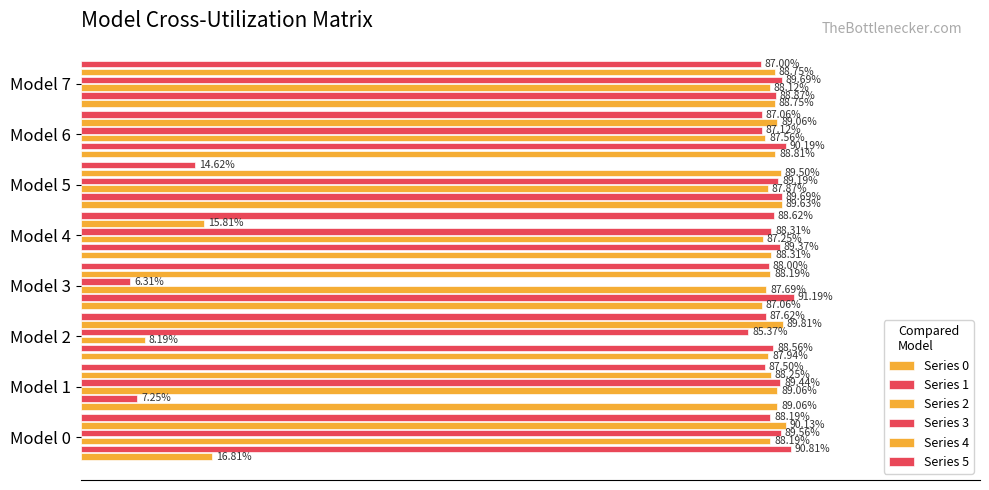

Reading left to right, transcribe all the data shown in this chart.

Series 0: 0.2	0.9	0.9	0.9	0.9	0.9	0.9	0.9
Series 1: 0.9	0.1	0.9	0.9	0.9	0.9	0.9	0.9
Series 2: 0.9	0.9	0.1	0.9	0.9	0.9	0.9	0.9
Series 3: 0.9	0.9	0.9	0.1	0.9	0.9	0.9	0.9
Series 4: 0.9	0.9	0.9	0.9	0.2	0.9	0.9	0.9
Series 5: 0.9	0.9	0.9	0.9	0.9	0.1	0.9	0.9